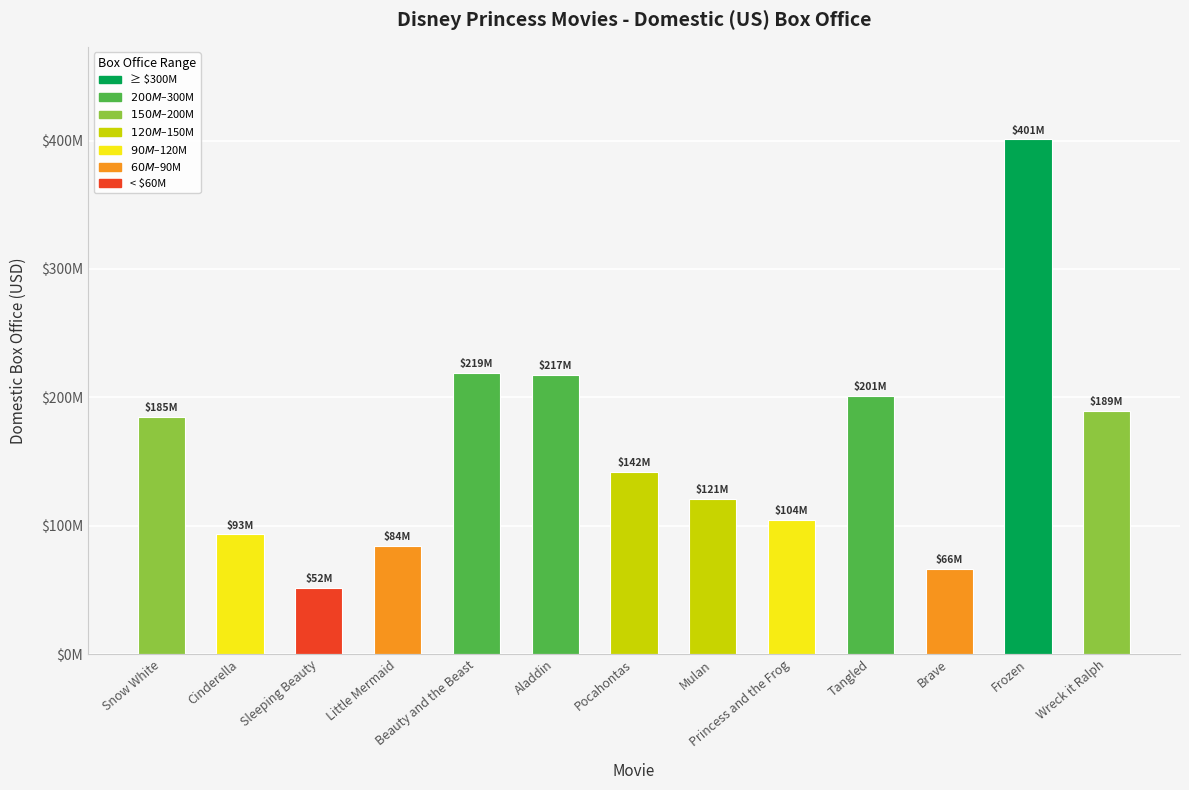

Reading left to right, extract all data points from this chart.

Snow White=184925486	Cinderella=93141149	Sleeping Beauty=51600000	Little Mermaid=84355863	Beauty and the Beast=218967620	Aladdin=217350219	Pocahontas=141579773	Mulan=120620254	Princess and the Frog=104400899	Tangled=200821936	Brave=66323594	Frozen=400953009	Wreck it Ralph=189422889